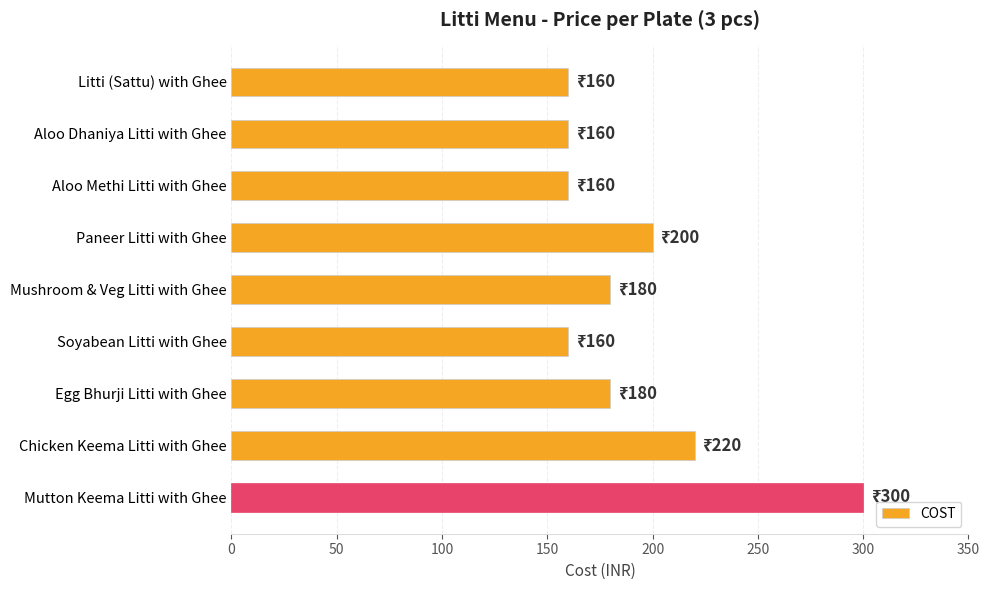

The value at Mushroom & Veg Litti with Ghee is 53. True or false?

False